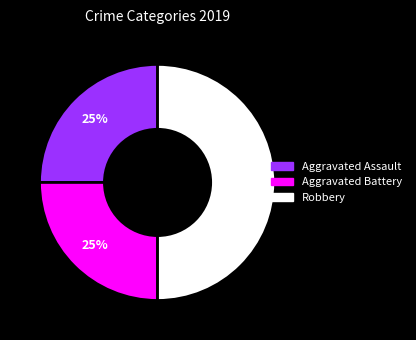

To the nearest percent, what is the difference between the largest and smallest slice percentages?

25%